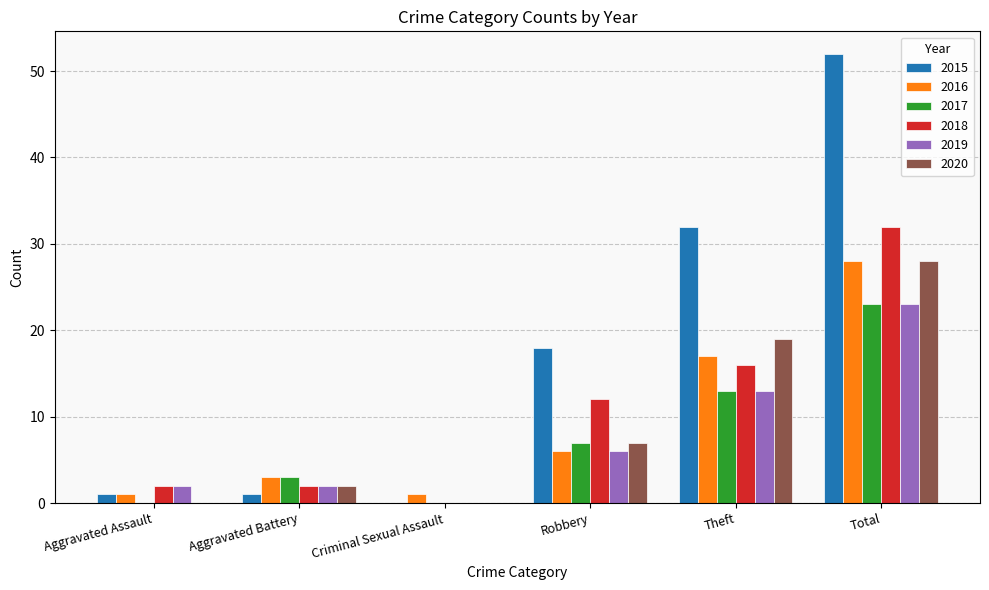

Reading left to right, transcribe all the data shown in this chart.

2015: Aggravated Assault=1	Aggravated Battery=1	Criminal Sexual Assault=0	Robbery=18	Theft=32	Total=52
2016: Aggravated Assault=1	Aggravated Battery=3	Criminal Sexual Assault=1	Robbery=6	Theft=17	Total=28
2017: Aggravated Assault=0	Aggravated Battery=3	Criminal Sexual Assault=0	Robbery=7	Theft=13	Total=23
2018: Aggravated Assault=2	Aggravated Battery=2	Criminal Sexual Assault=0	Robbery=12	Theft=16	Total=32
2019: Aggravated Assault=2	Aggravated Battery=2	Criminal Sexual Assault=0	Robbery=6	Theft=13	Total=23
2020: Aggravated Assault=0	Aggravated Battery=2	Criminal Sexual Assault=0	Robbery=7	Theft=19	Total=28